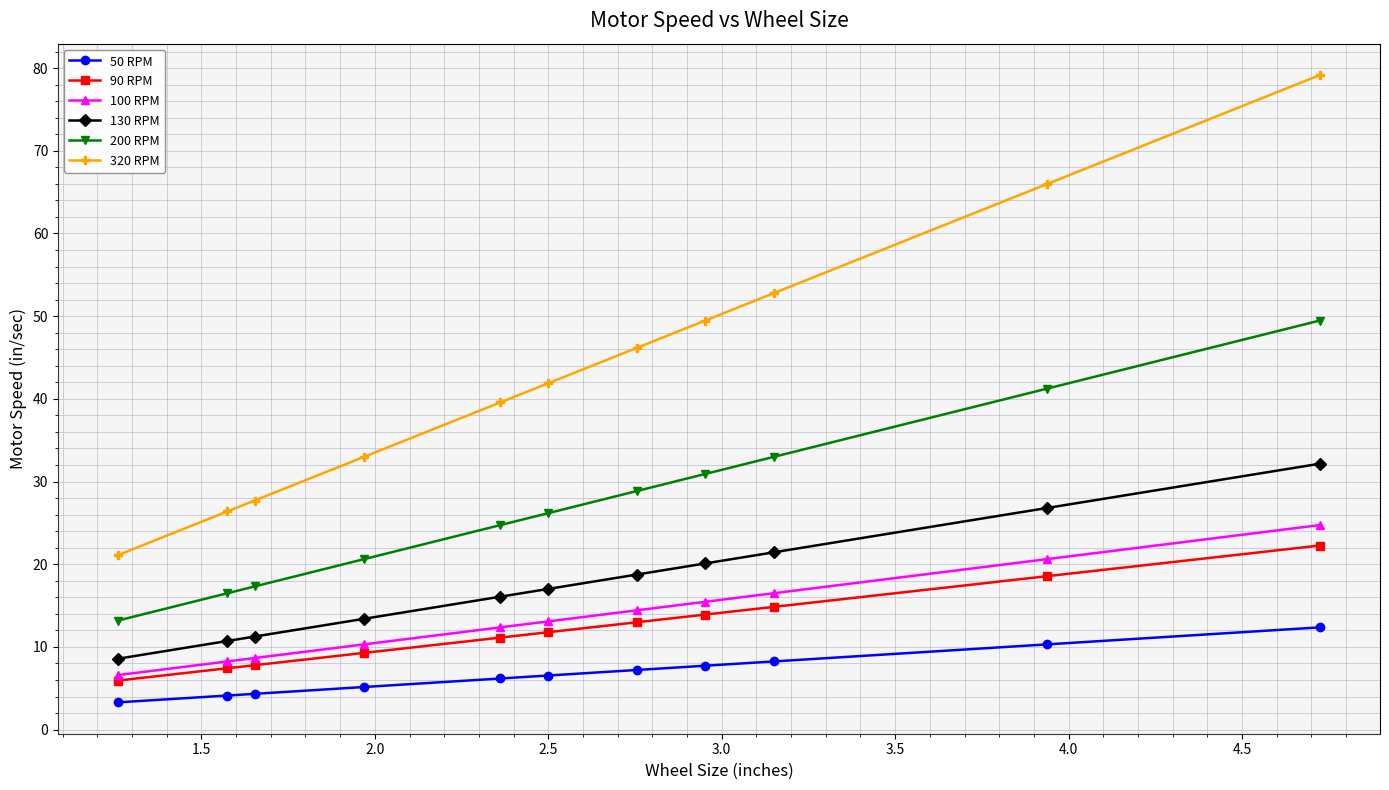

What is the value of the 130 RPM point at the 11th from the left?

32.2